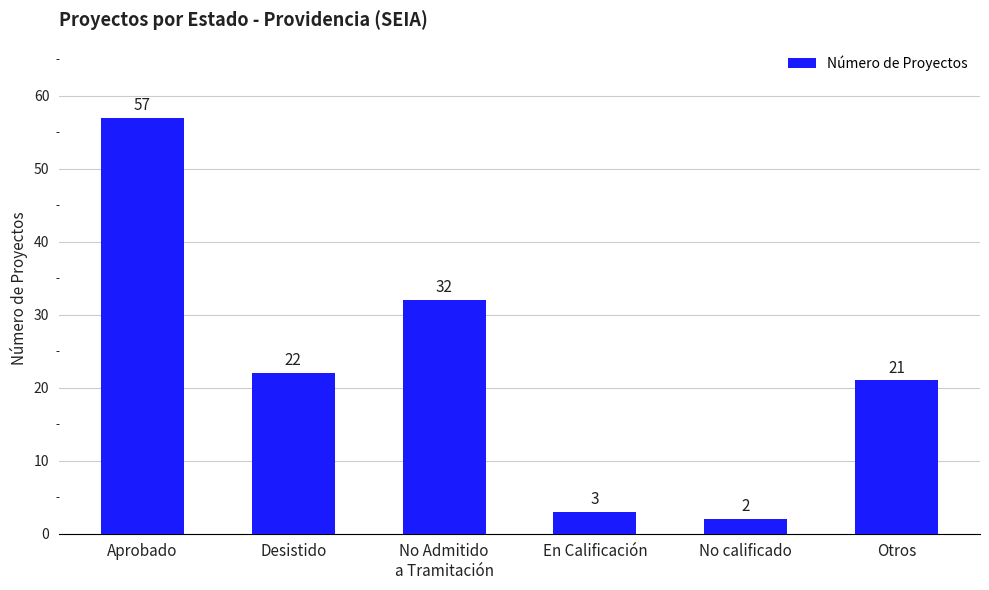

True or false: the data shows 8 at Otros.

False